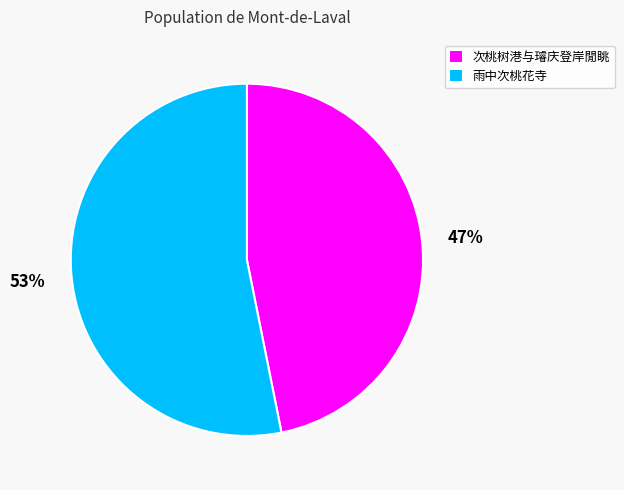

Is it true that 雨中次桃花寺 is 43% of the pie?

False